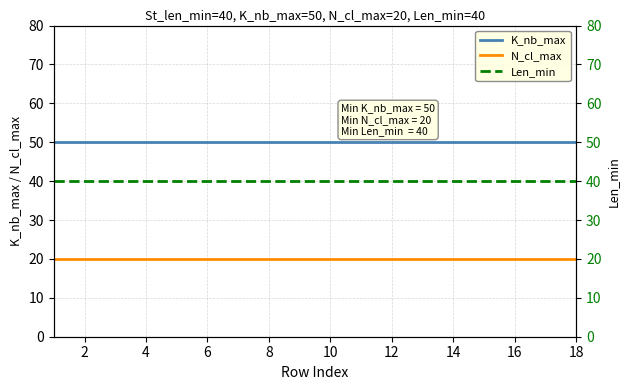

True or false: K_nb_max and N_cl_max intersect in this chart.

False